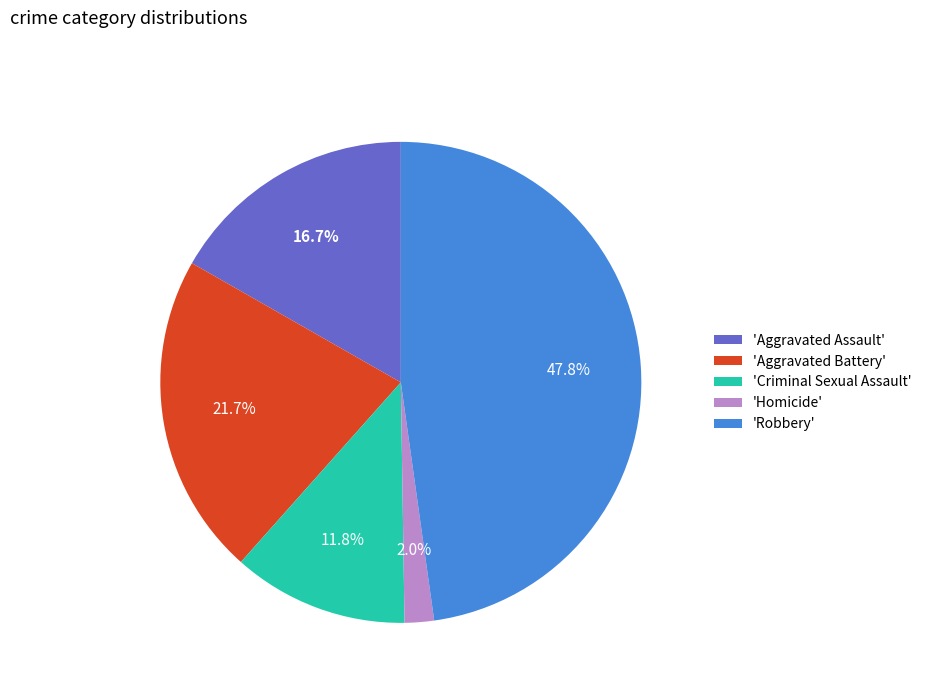

Which slice is the largest?

'Robbery'